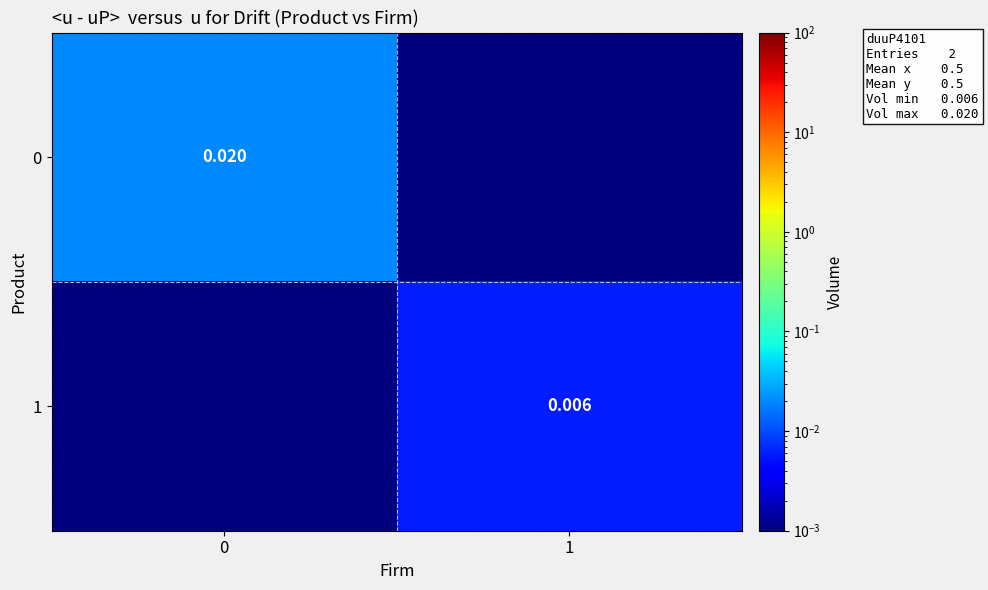

Is it true that row_1 equals 0.0 at 1?

True